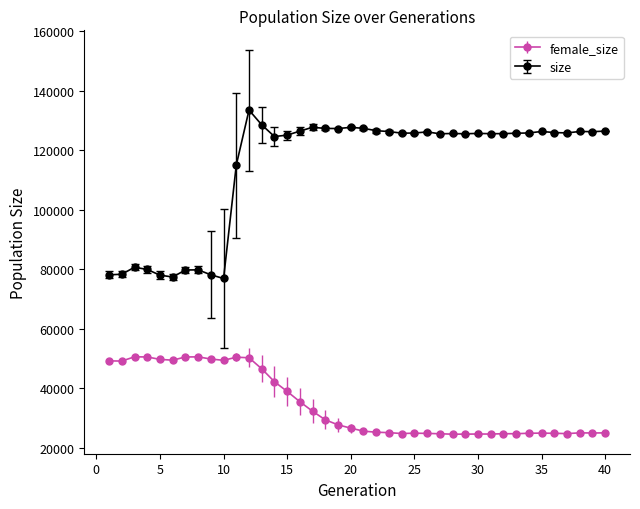

What are all the series names shown in the legend?

female_size, size